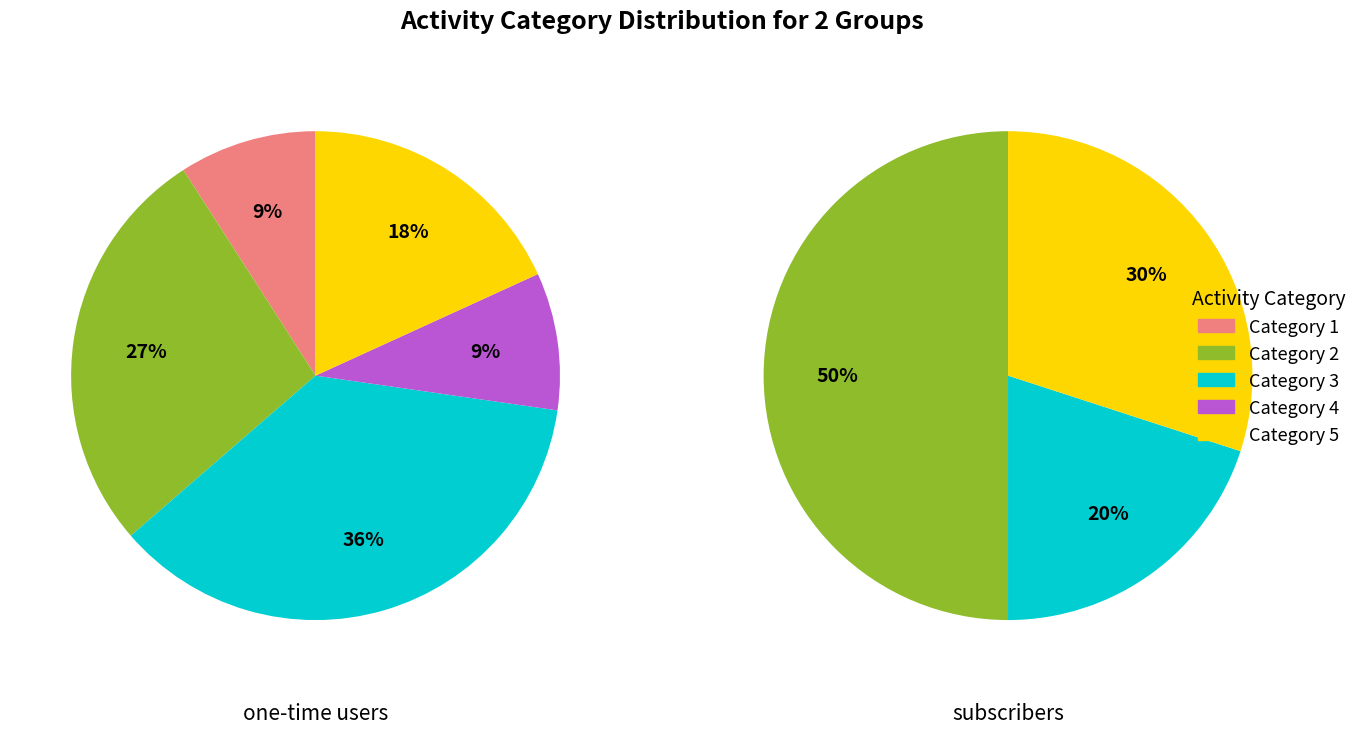

Which category has the biggest portion of the pie?

3